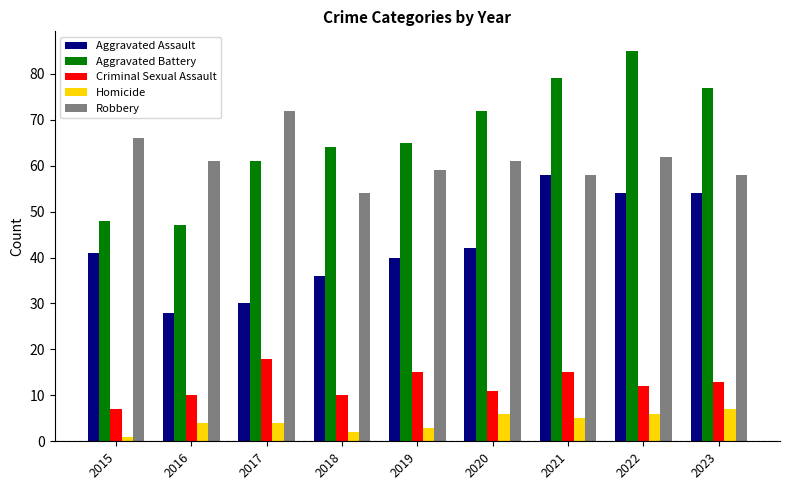

How many bars are there in total?

45